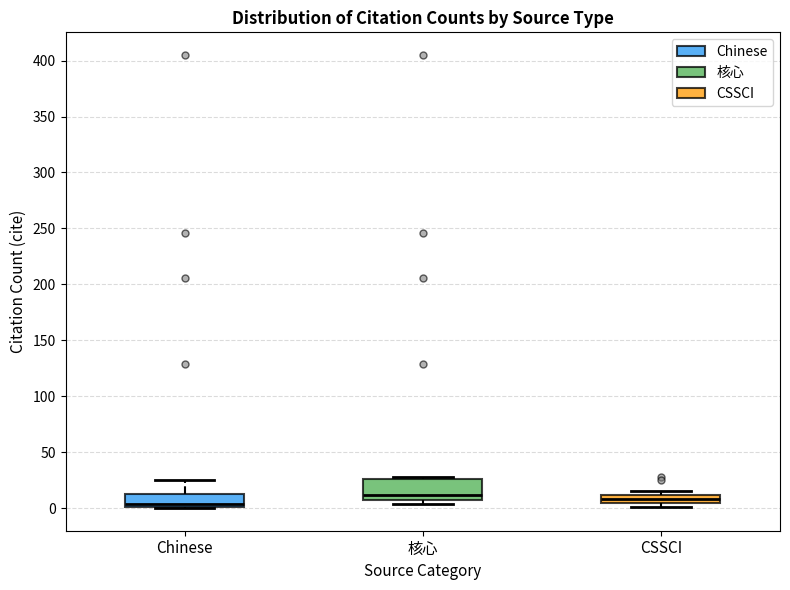

Comparing the boxes themselves (not the whiskers), which one is the tallest?

核心